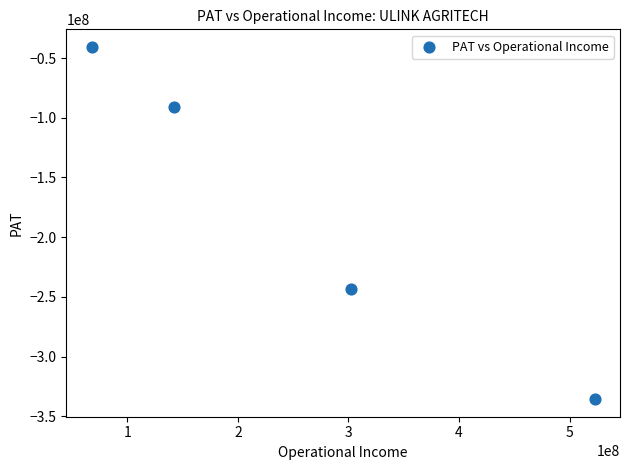

What Y value in the scatter plot is closest to -188171339?

-243186000